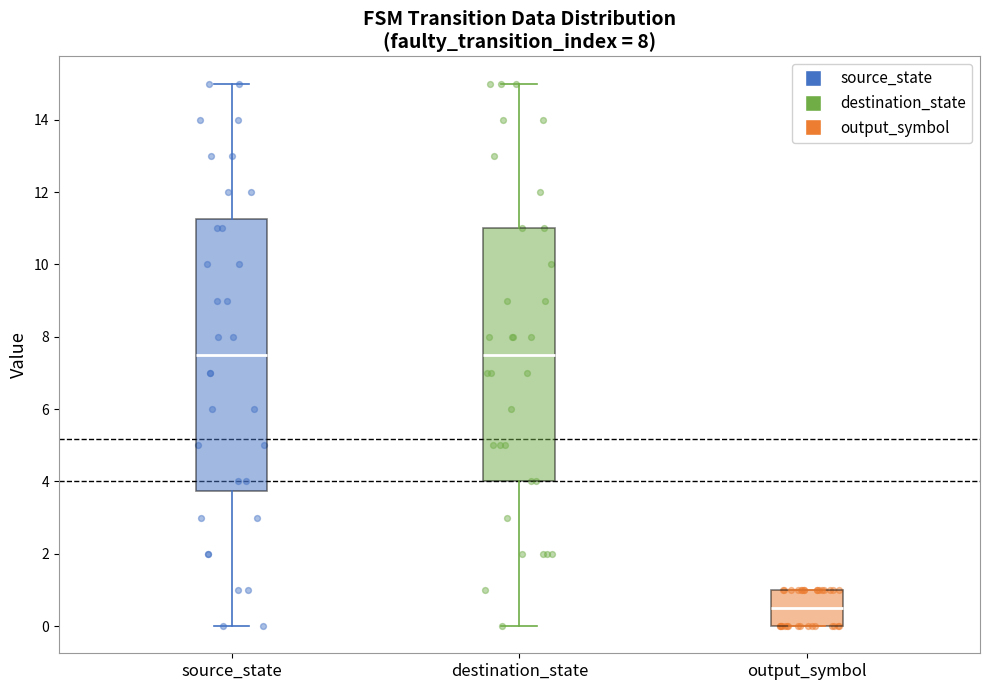

Where does the median line of the box for output_symbol sit on the y-axis? The values are not printed on the chart, so give them approximately, as read against the axis.

0.6